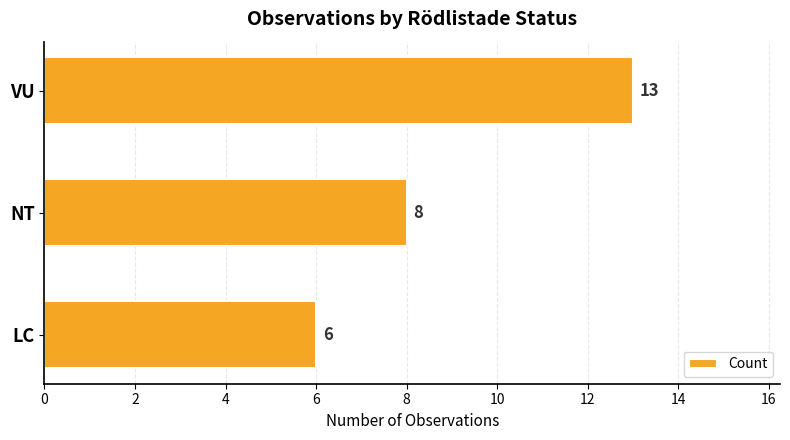

List the labels in order of value, largest first.

VU, NT, LC